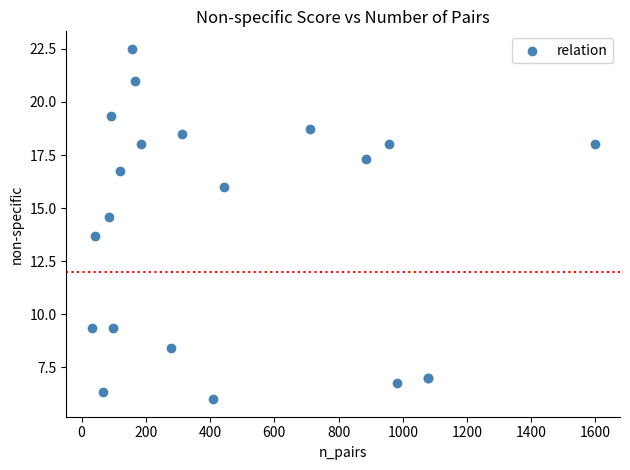

What Y value in the scatter plot is closest to 14?

13.7